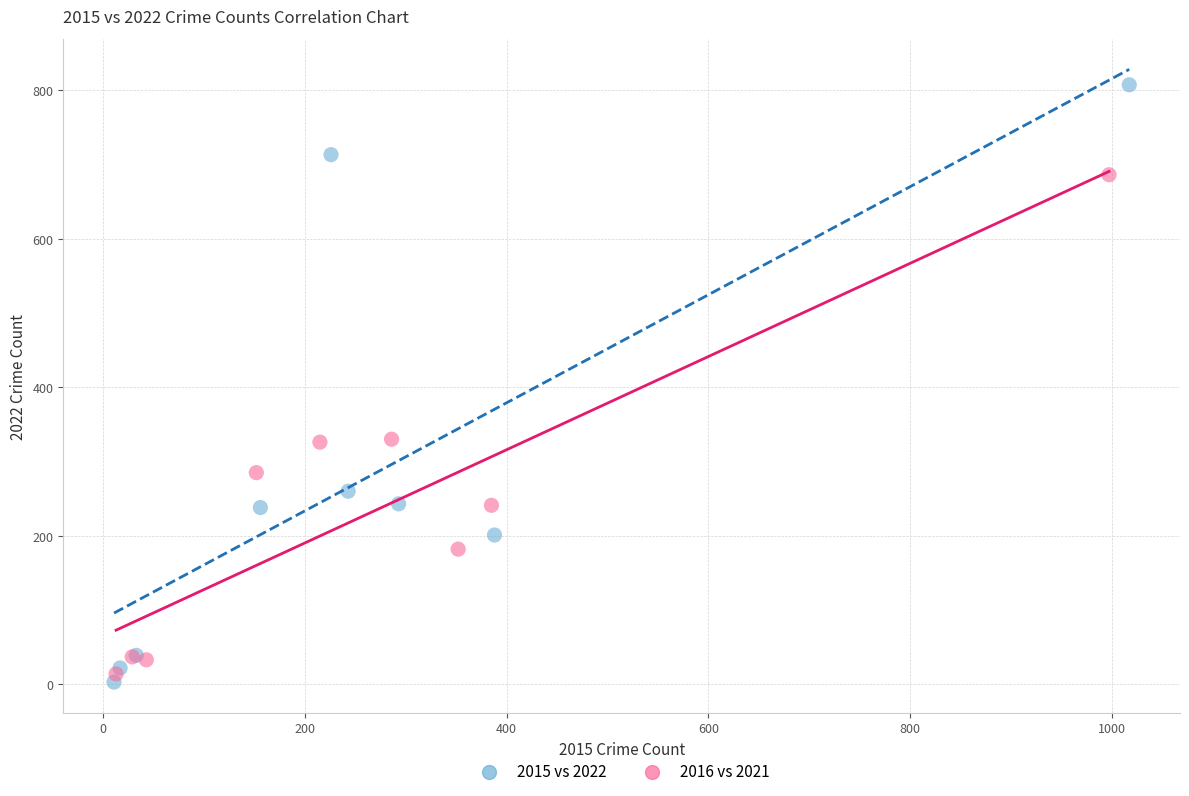

Which series has the widest spread of Y values?

2015 vs 2022